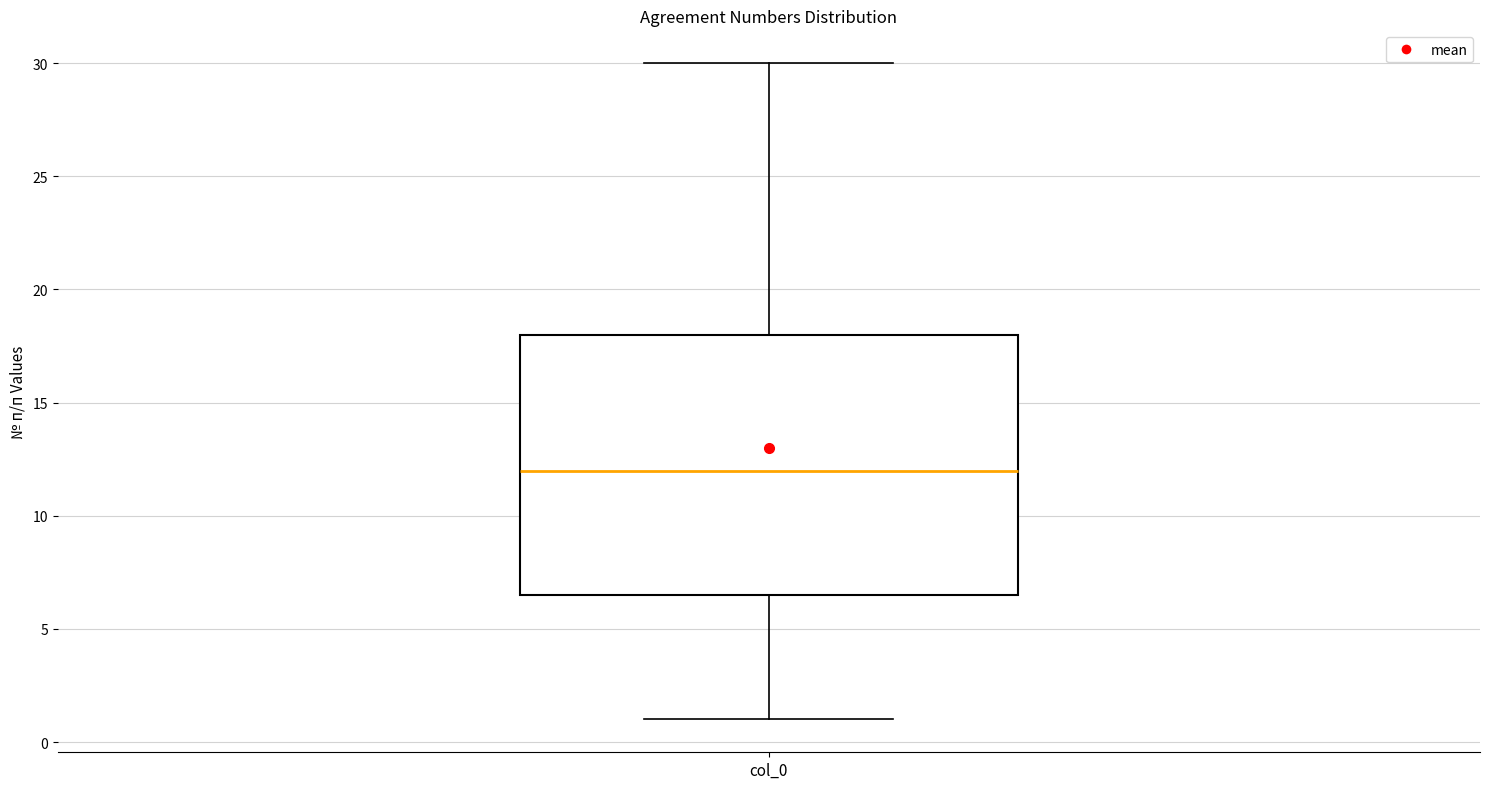

Transcribe this box plot: give where the median line is, the range the box spans, and where the two whiskers end, as read against the y-axis. The values are not printed on the chart, so give them approximately, as read against the axis.

median 12.0, box 6.5 to 18.0, whiskers 1.0 to 30.0